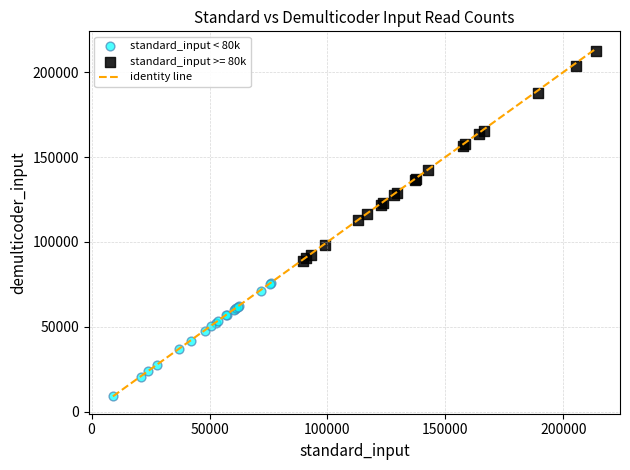

Which series has the largest Y range (max minus min)?

standard_input >= 80k